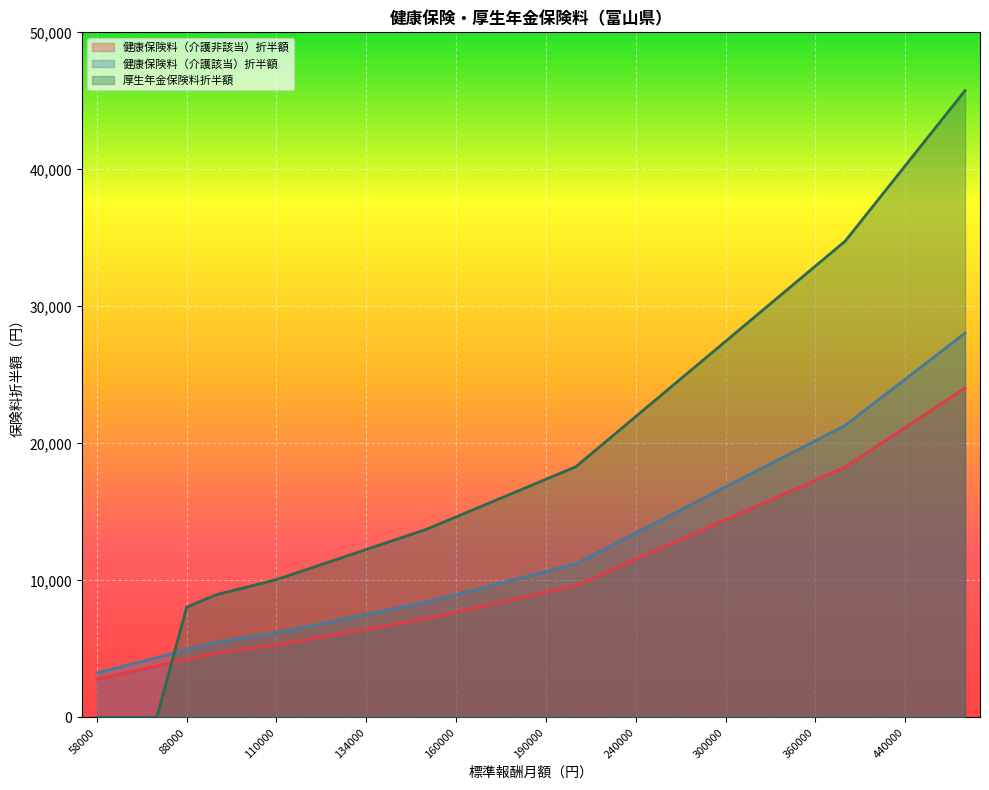

At which category is the sum across all series the highest?

500000